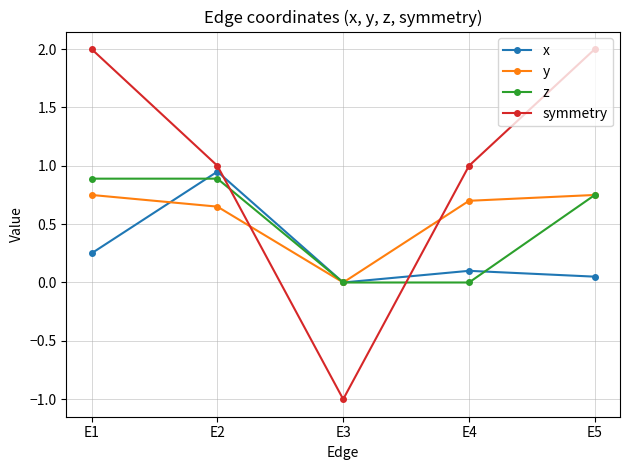

Which series has the largest range (max minus min)?

symmetry